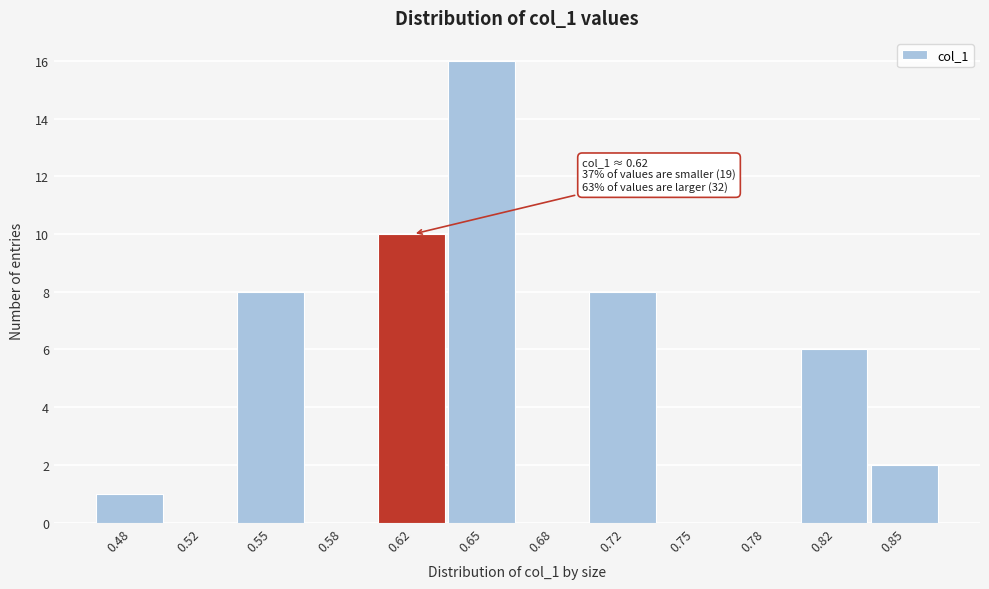

Which range on the x-axis has the tallest bar?

0.635 to 0.665